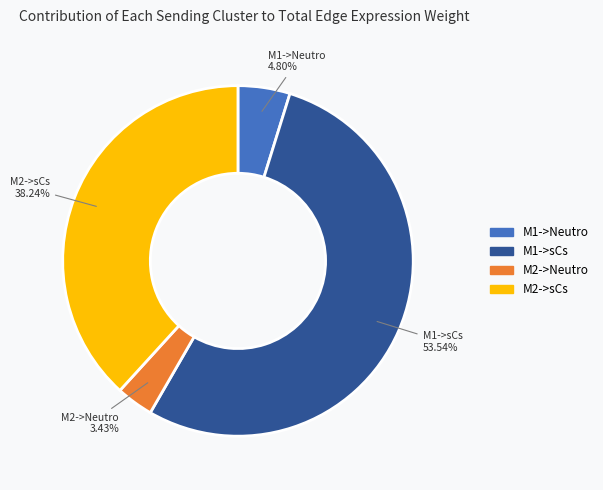

Rank the categories by value from lowest to highest.

M2->Neutro, M1->Neutro, M2->sCs, M1->sCs